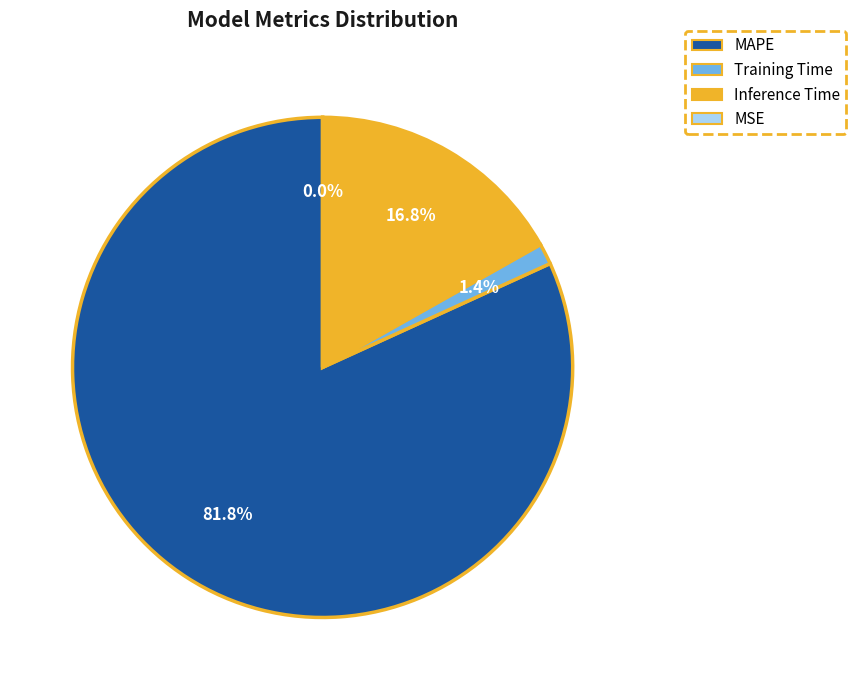

What is the total percentage of MAPE and Inference Time?

98.6%